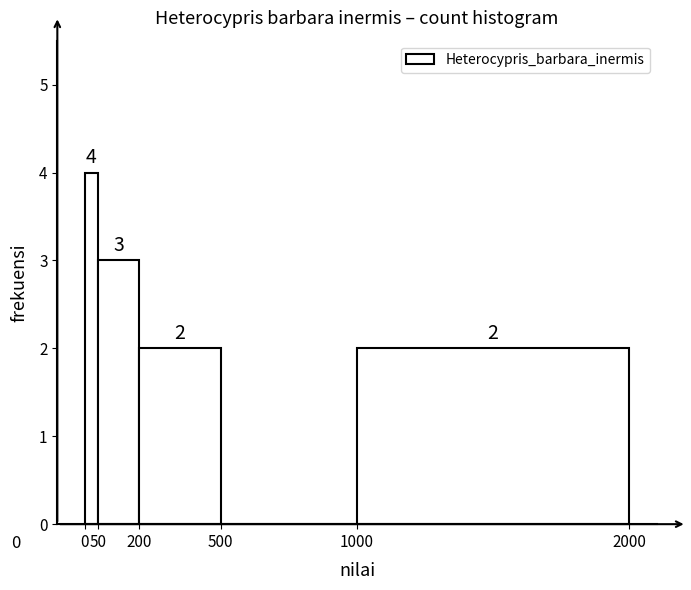

Over which range of the x-axis is the bar tallest?

0 to 50